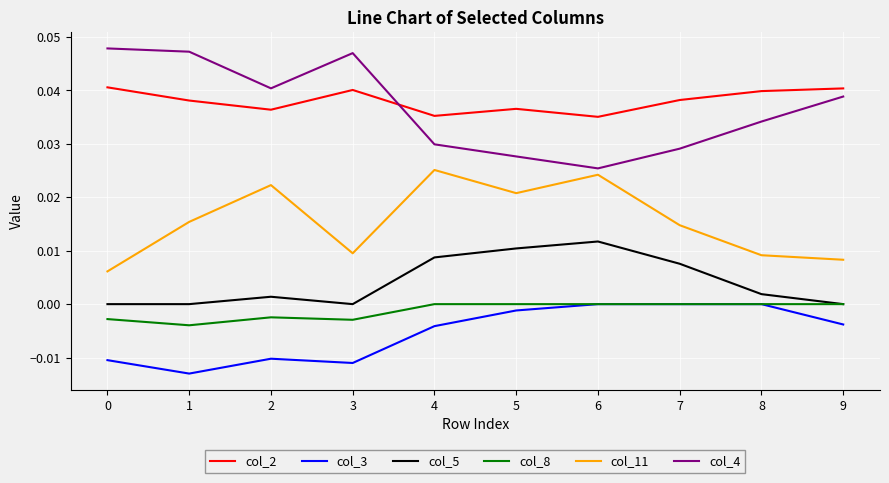

True or false: col_2 has a value of 0.0 at 2.

True